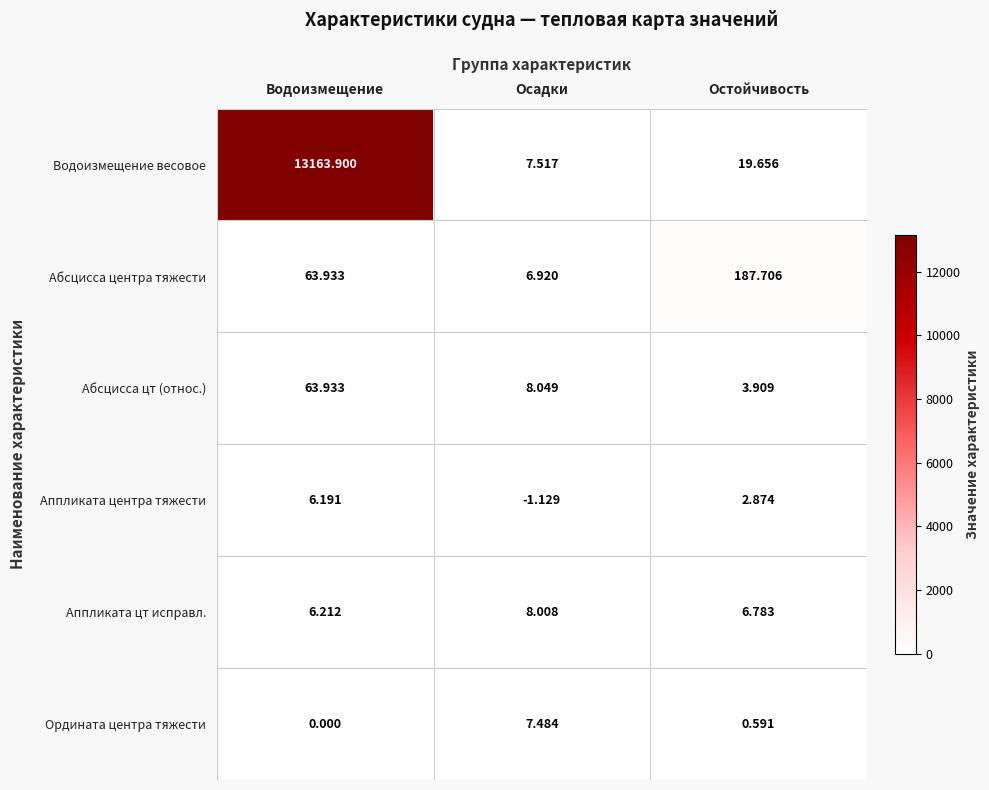

List the labels in order of Абсцисса цт (относ.) value, smallest first.

Остойчивость, Осадки, Водоизмещение